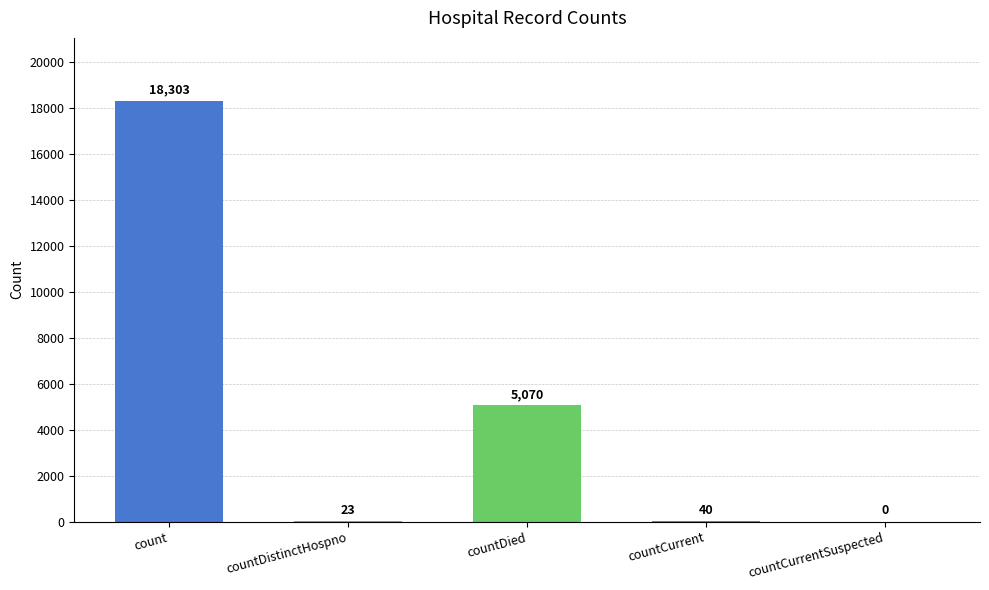

True or false: the data shows 40 at countCurrent.

True